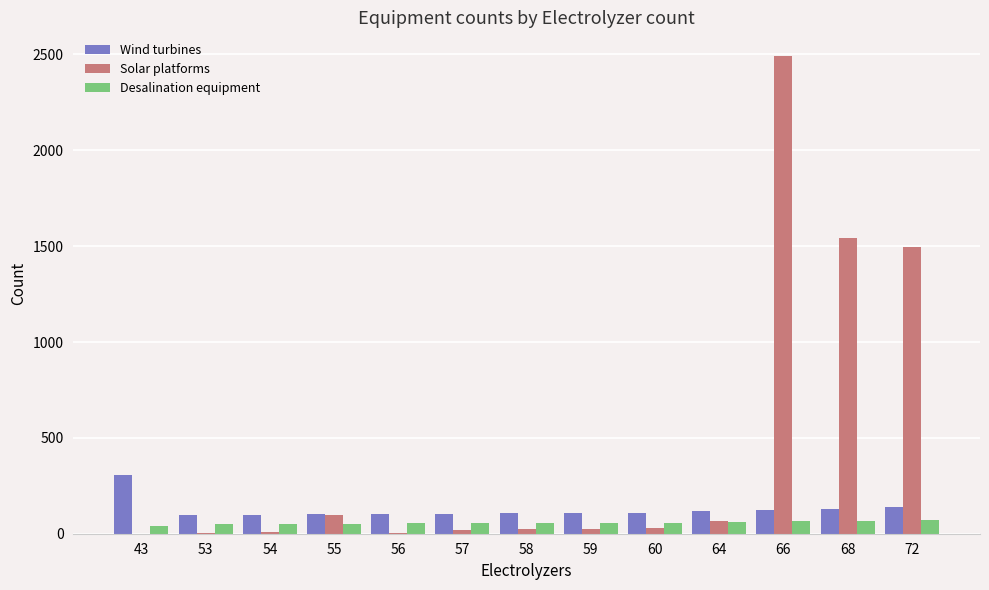

Which series has the largest total across all categories?

Solar platforms